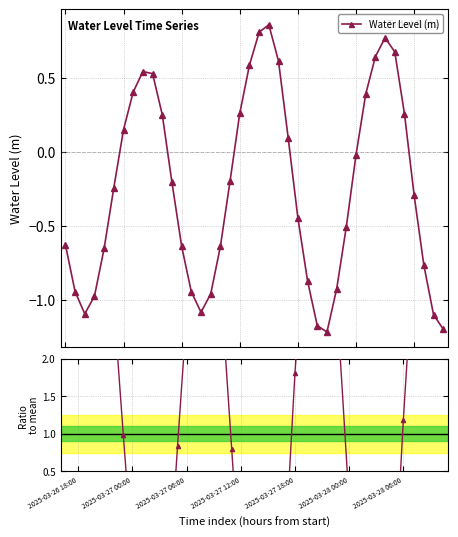

In Water Level (m), how many points are higher than both neighbors (excluding endpoints)?

3